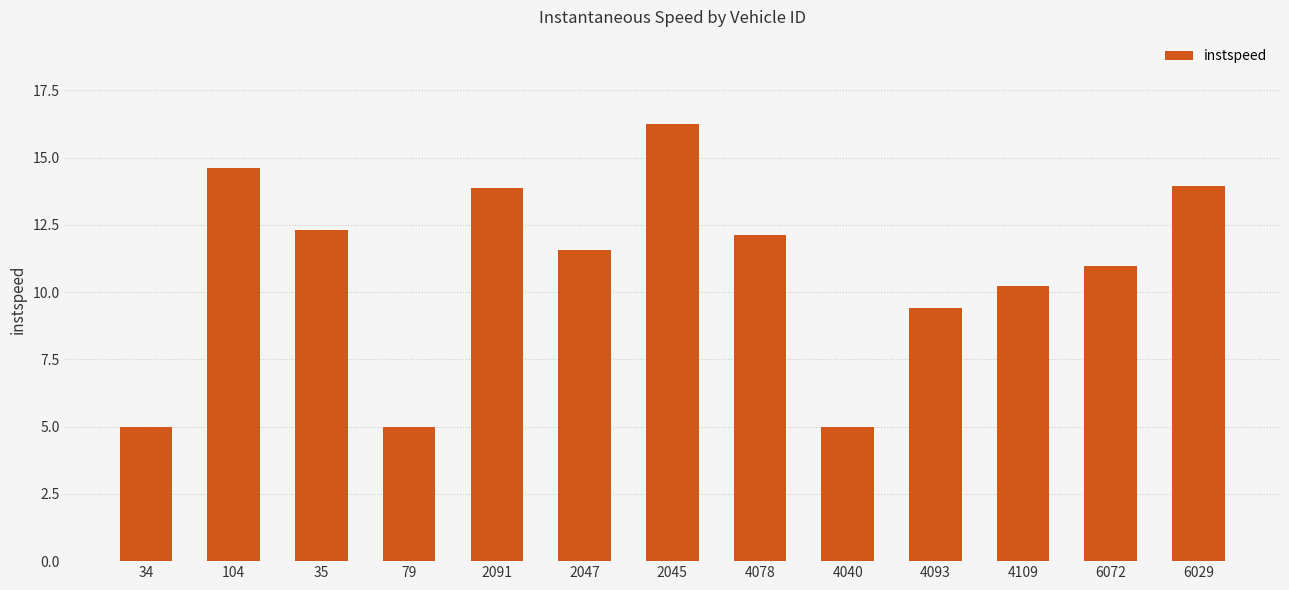

What is the sum of all values?

140.3